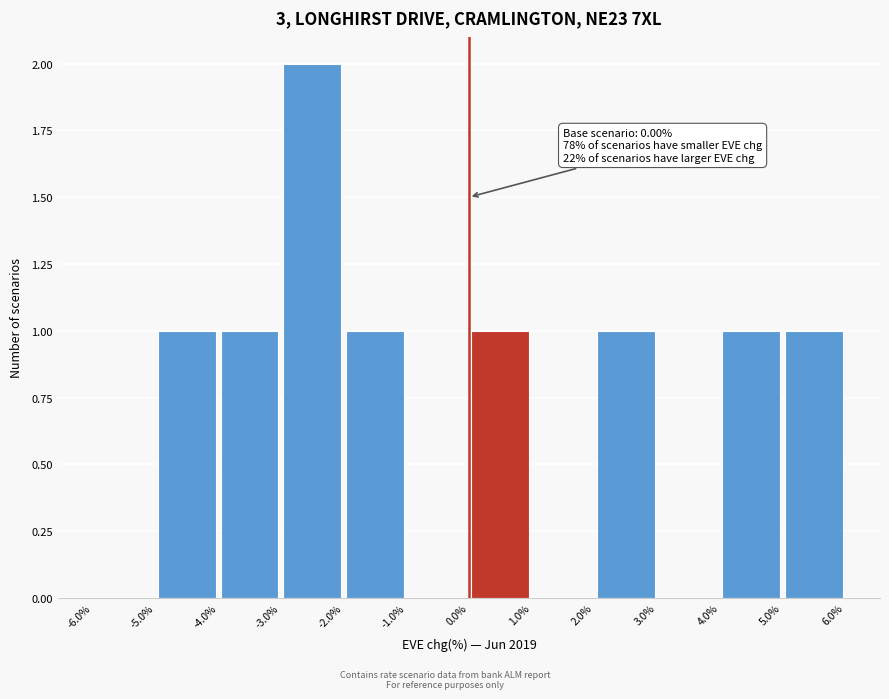

Which range on the x-axis has the tallest bar?

-3.0% to -2.0%